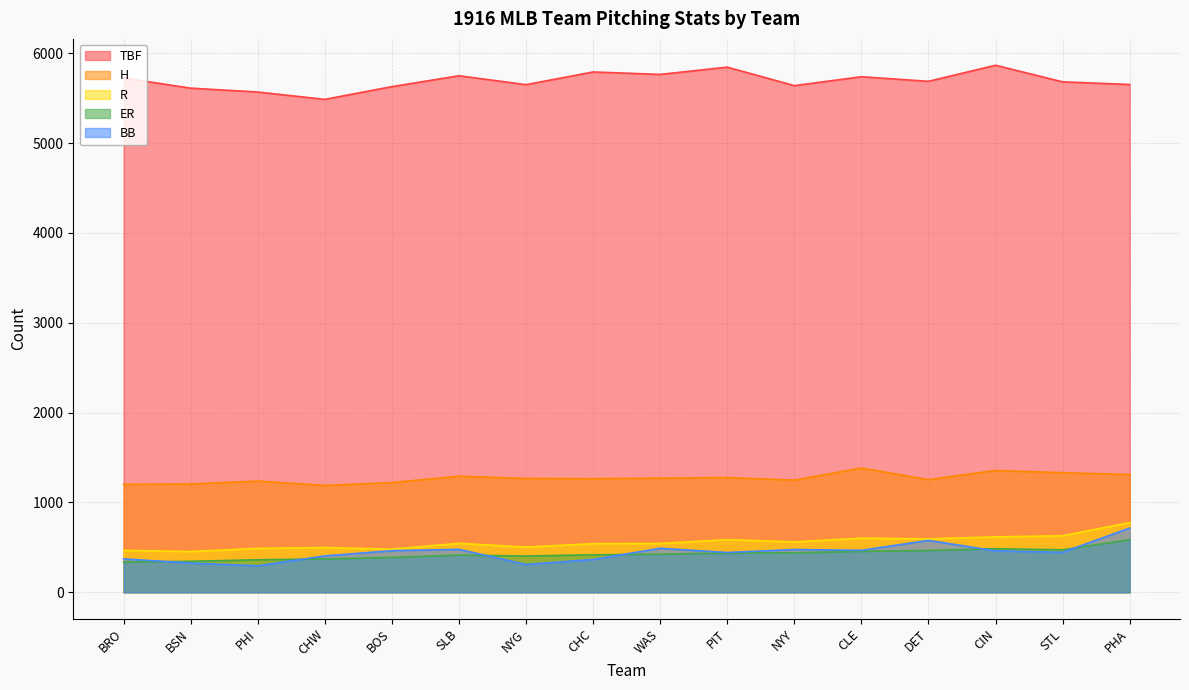

True or false: H has a value of 2090 at BSN.

False